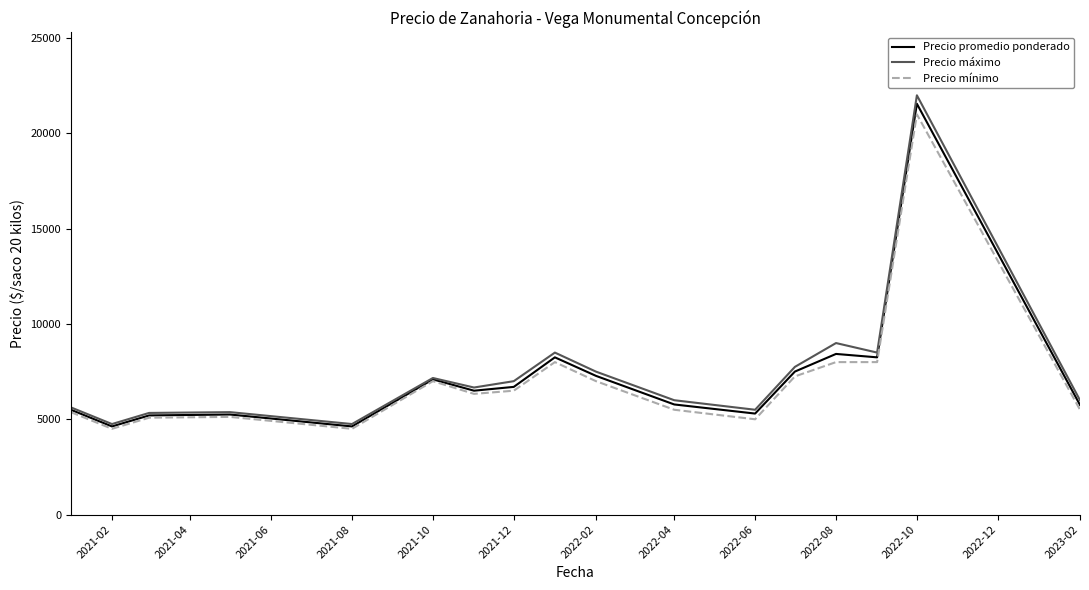

Which series has the largest range (max minus min)?

Precio máximo